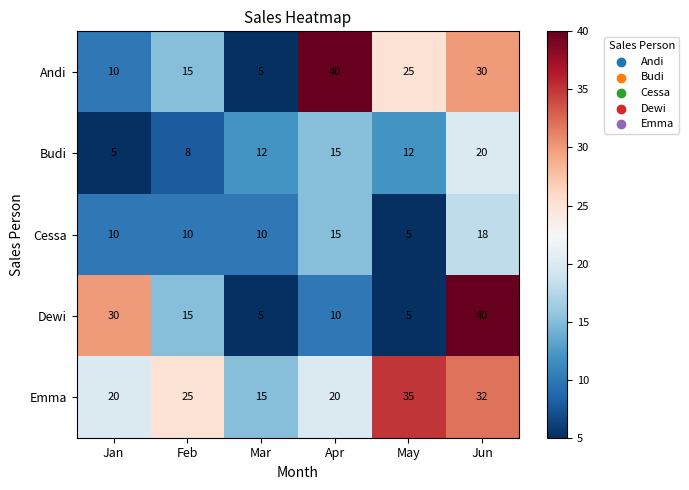

Which series has the largest total across all categories?

Emma